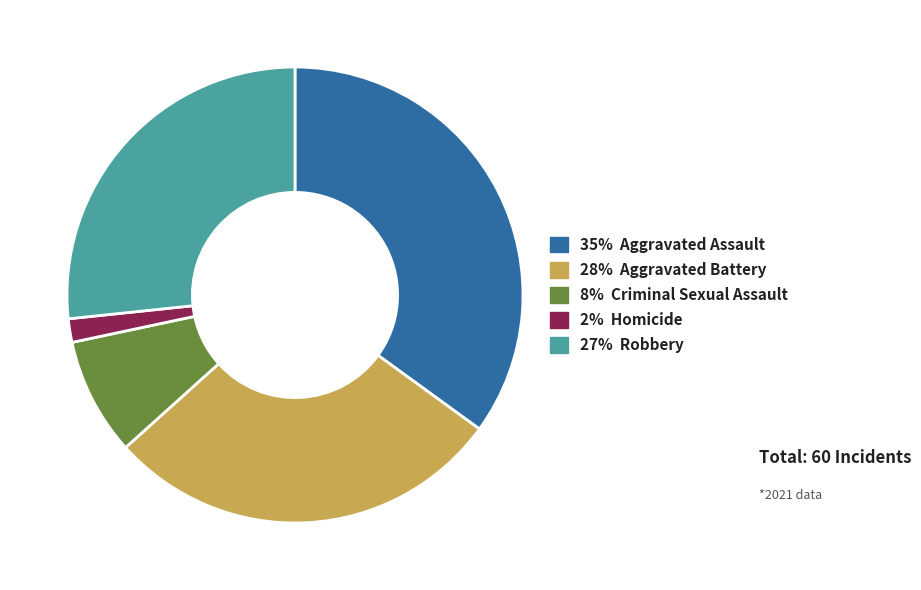

Rank the categories by value from lowest to highest.

2% Homicide, 8% Criminal Sexual Assault, 27% Robbery, 28% Aggravated Battery, 35% Aggravated Assault